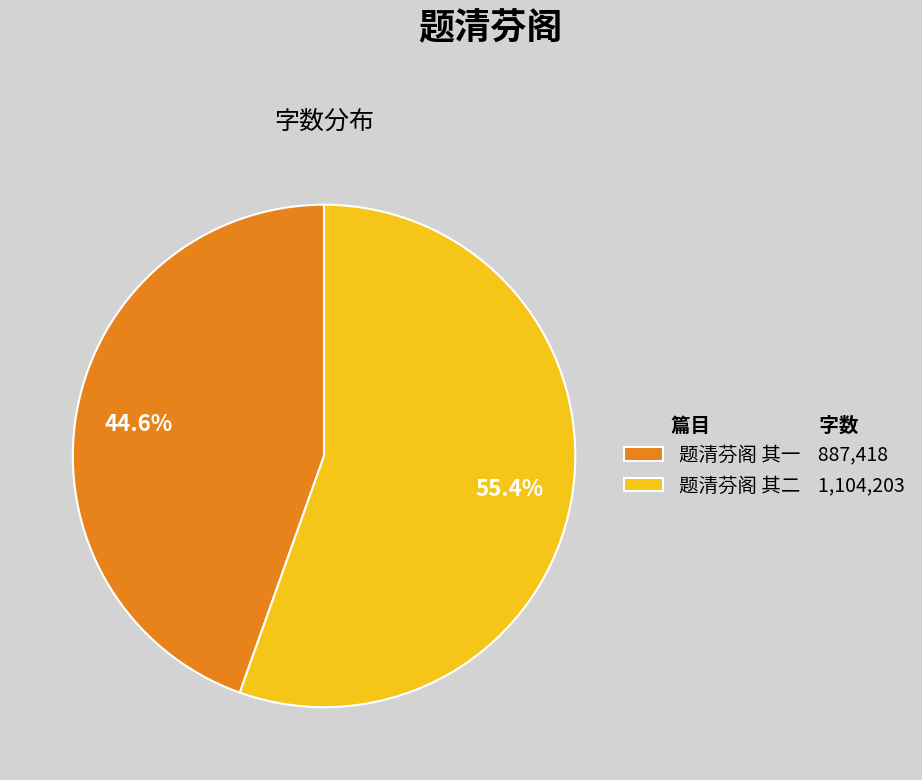

What is the ratio of the value at 题清芬阁 其二 to the value at 题清芬阁 其一?

1.2